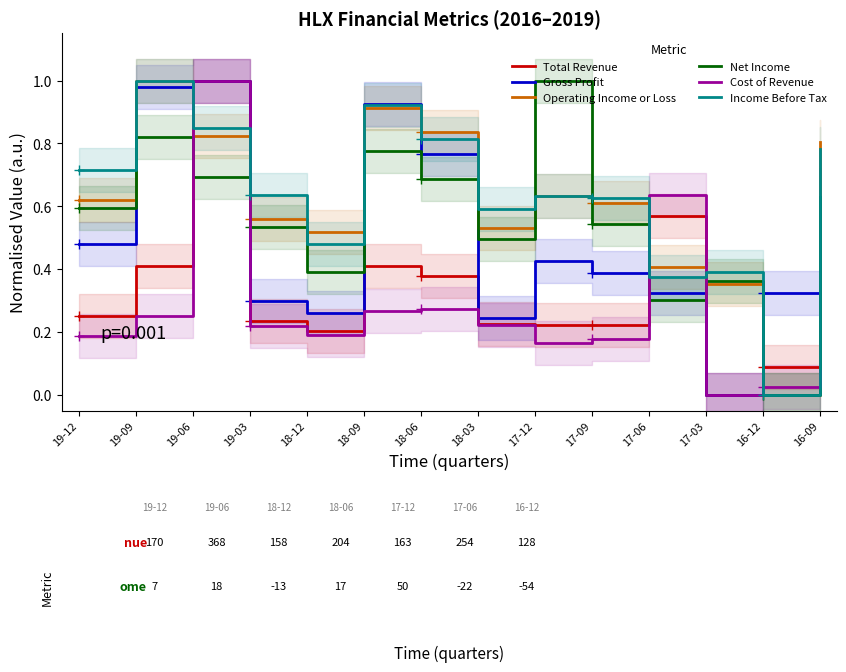

The value of Total Revenue at 16-12 is 0.0. True or false?

False